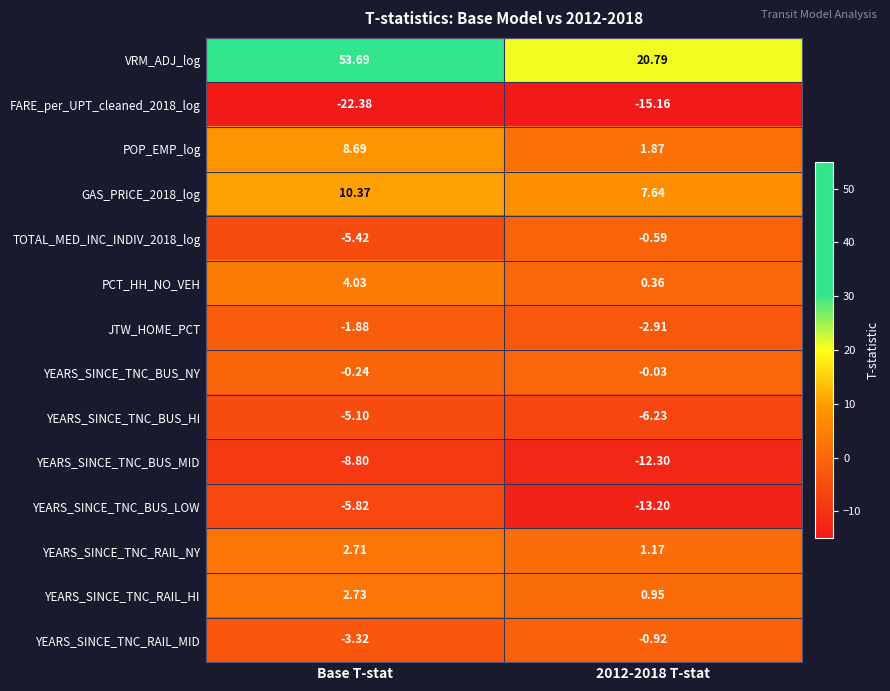

At which label does PCT_HH_NO_VEH first exceed 4?

Base T-stat